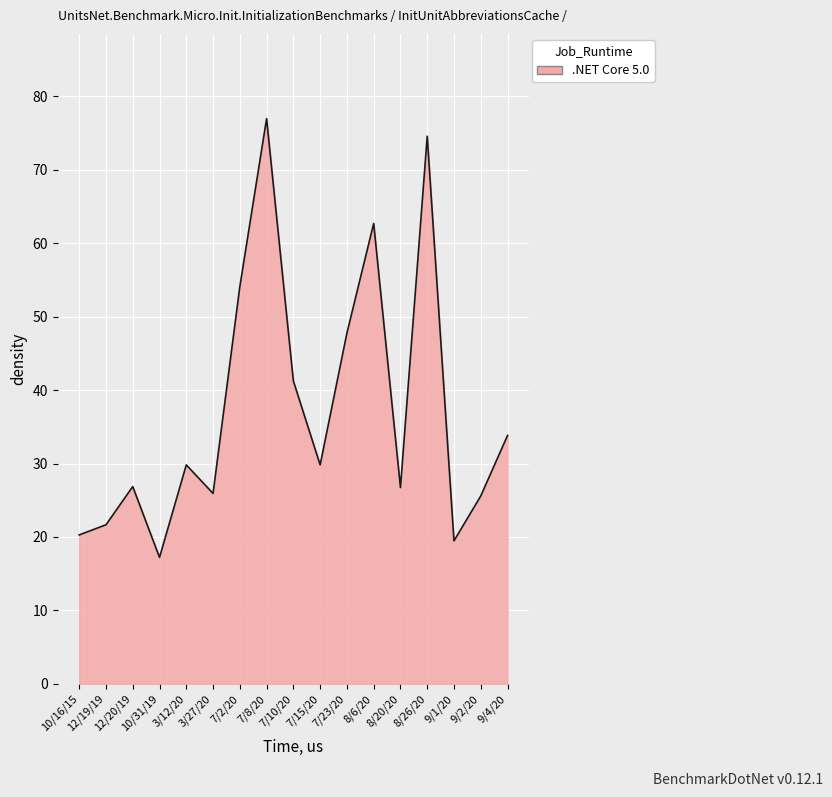

What is the approximate value at 8/26/20?

74.6